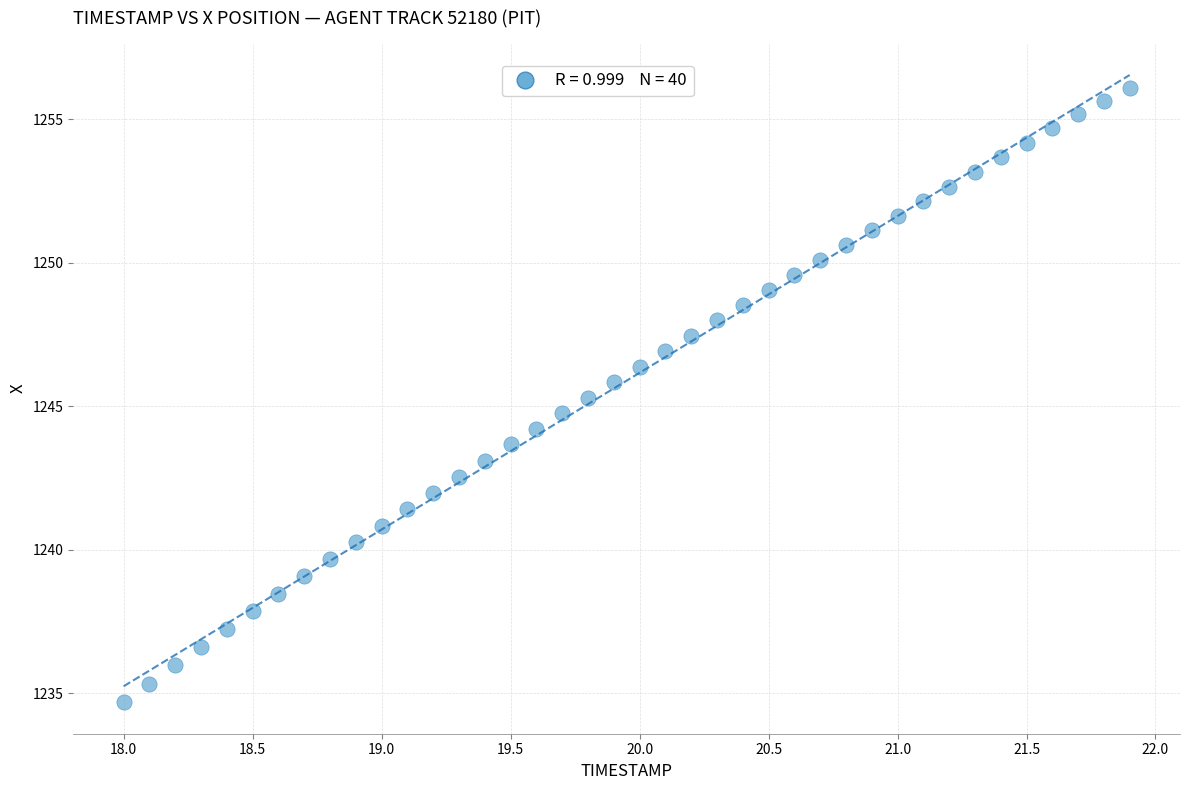

What is the range of X values (max minus min)?

3.9